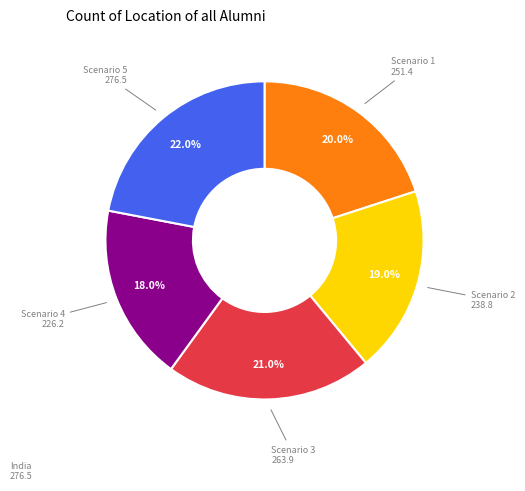

What is the ratio of the value at Scenario 4 to the value at Scenario 5?

0.8